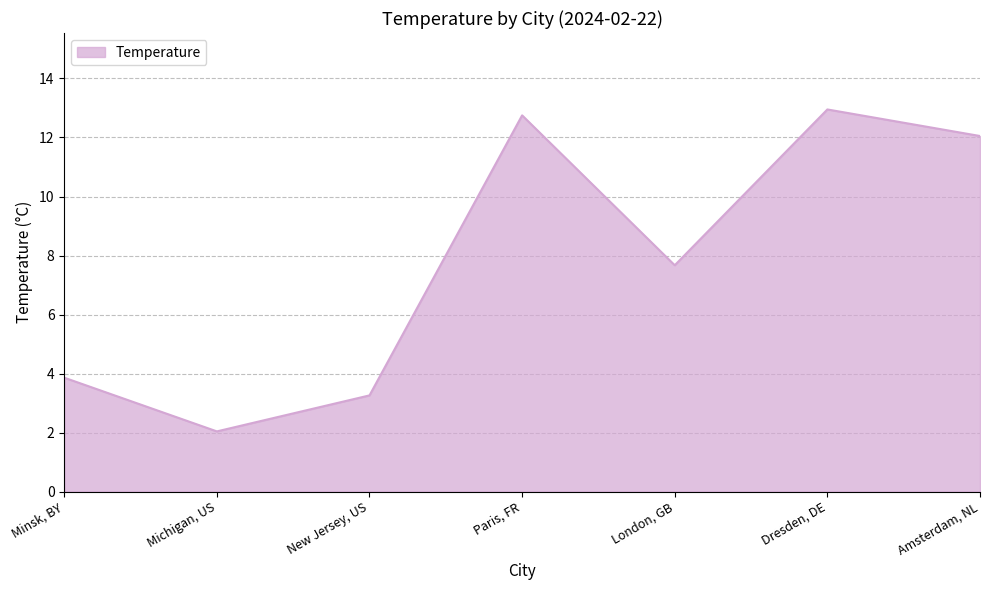

True or false: the data shows 3.3 at New Jersey, US.

True